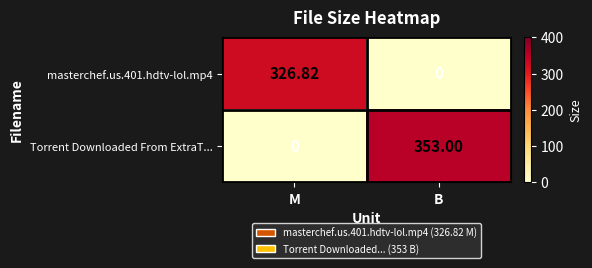

Which series has the widest spread of values?

Torrent Downloaded From ExtraT...